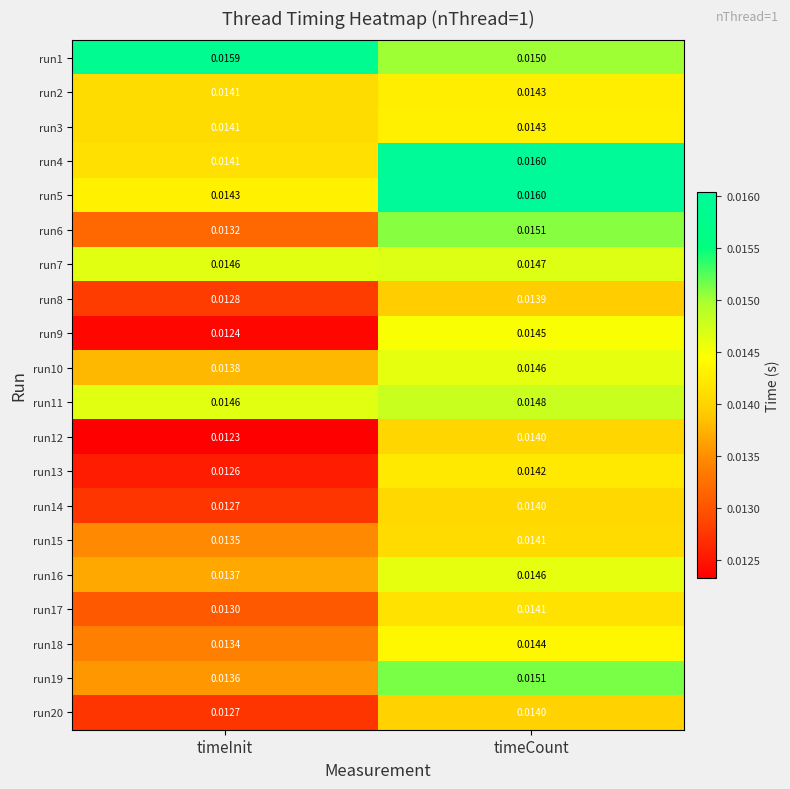

List the labels in order of run4 value, smallest first.

timeInit, timeCount